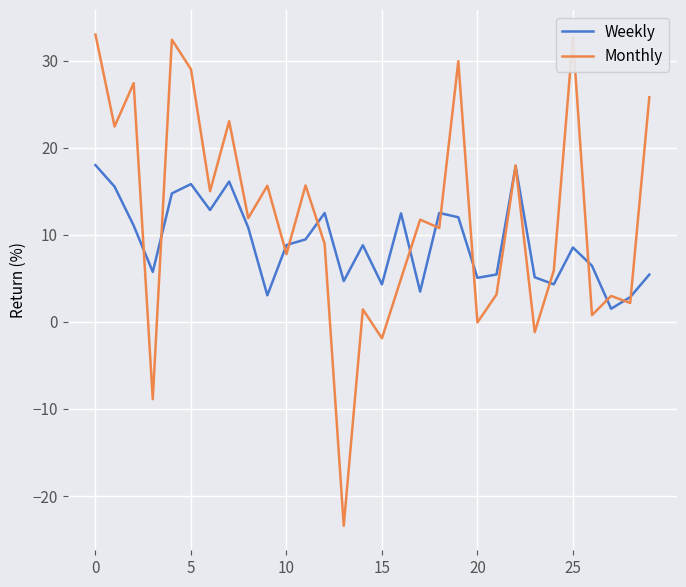

Which series has the largest range (max minus min)?

Monthly